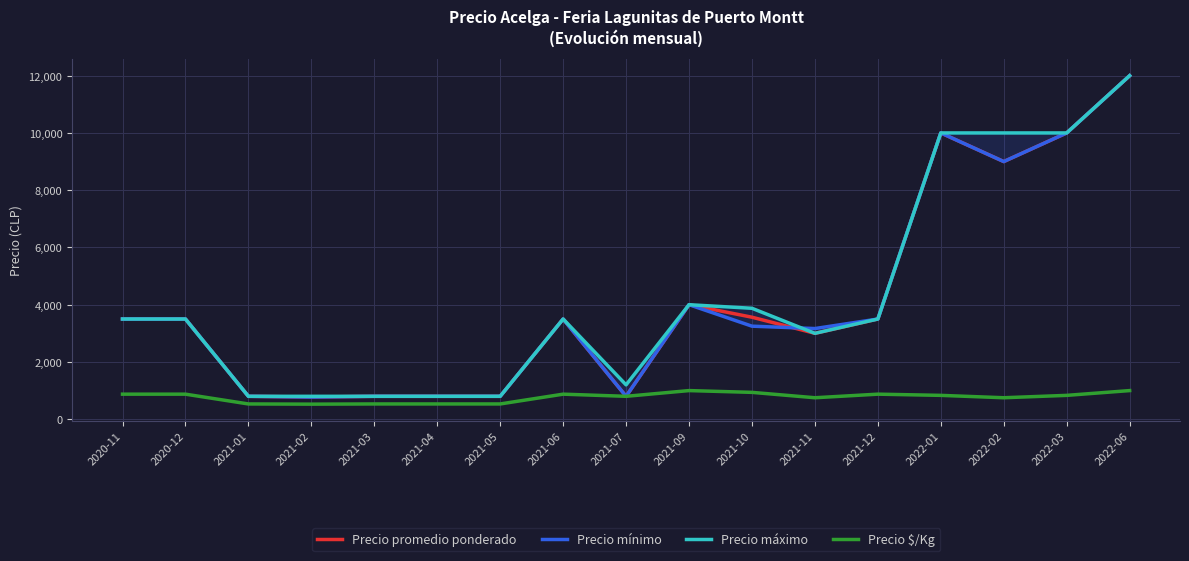

At which category does the chart reach its minimum across all series?

2021-02